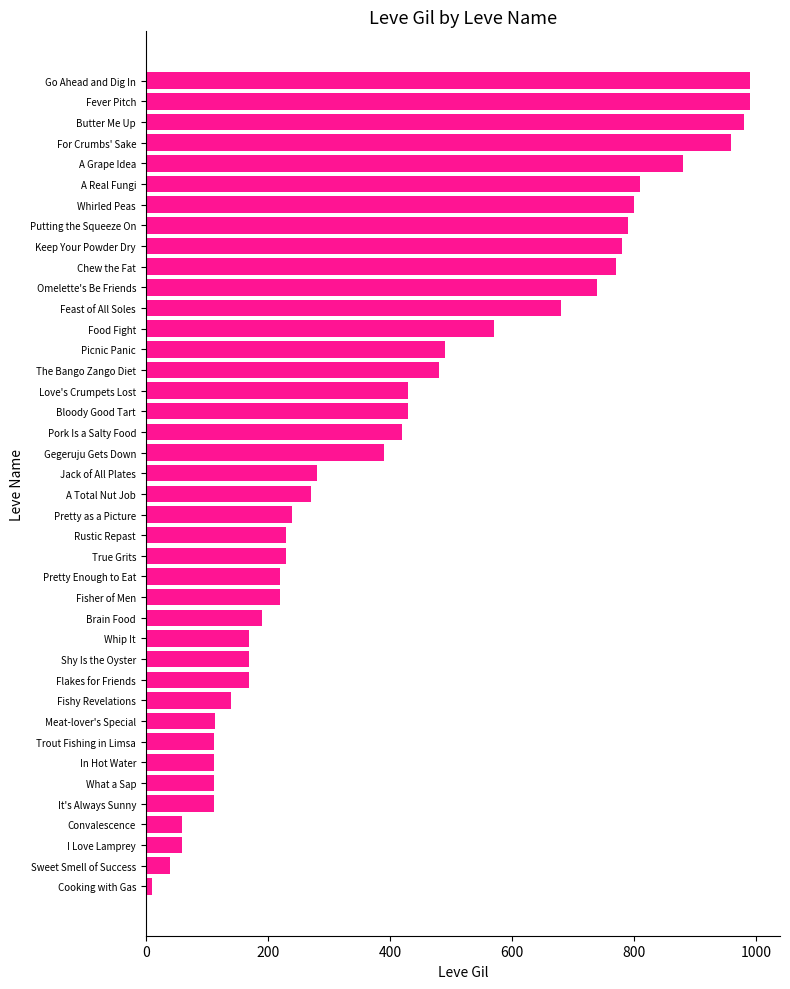

What is the label of the 4th bar from the bottom?

Convalescence